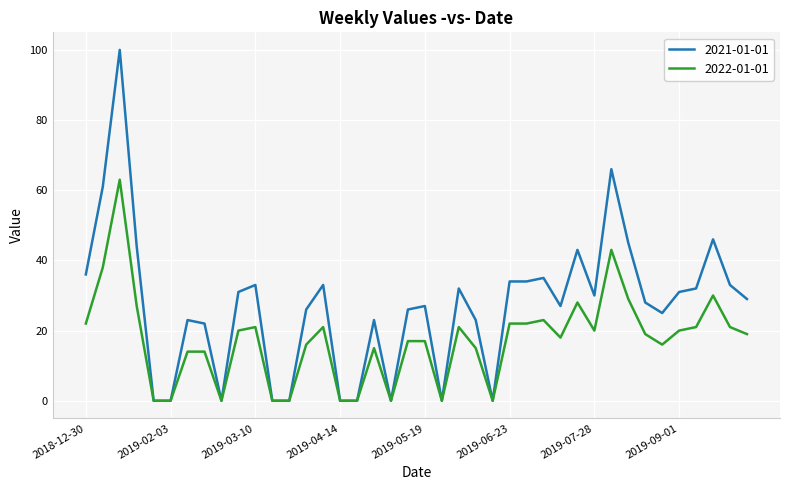

What are all the series names shown in the legend?

2021-01-01, 2022-01-01